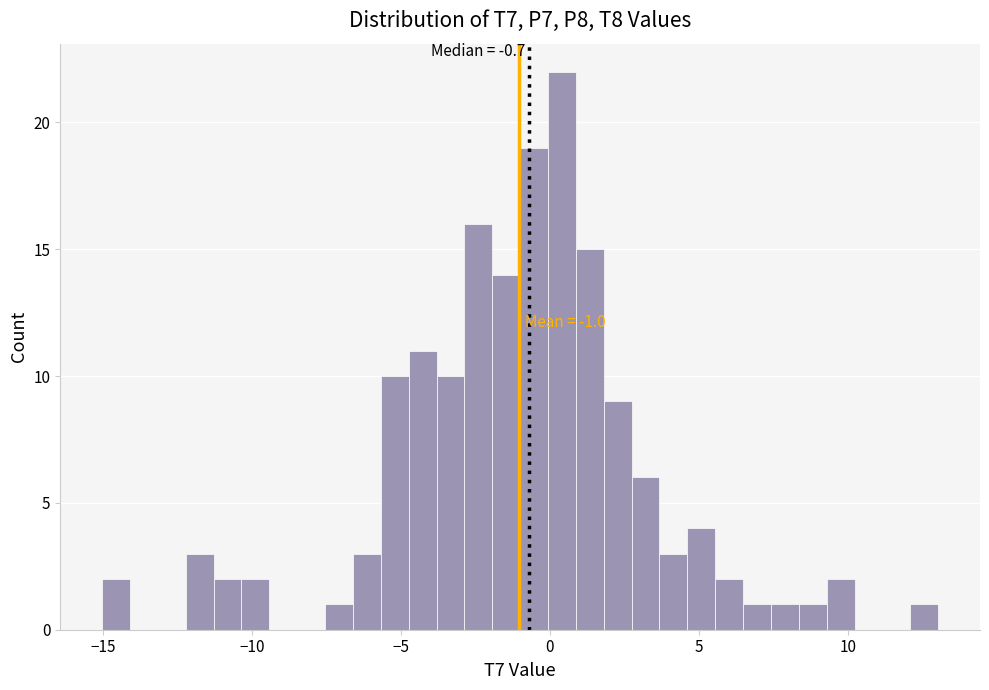

Around what value on the x-axis is the tallest bar? Give the approximate position of its centre, as read against the axis.

0.5